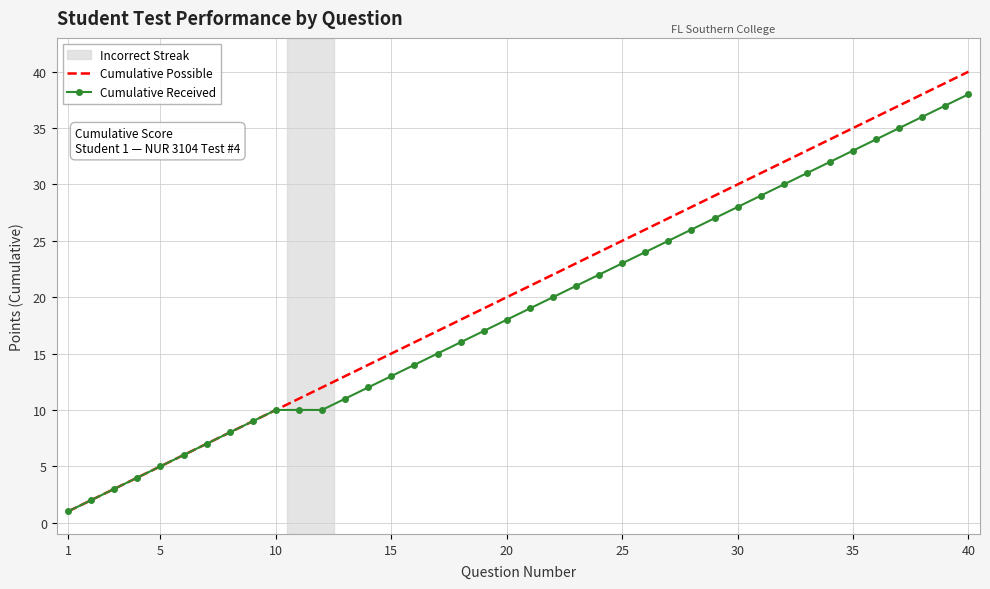

Which series has the largest total across all categories?

Cumulative Possible